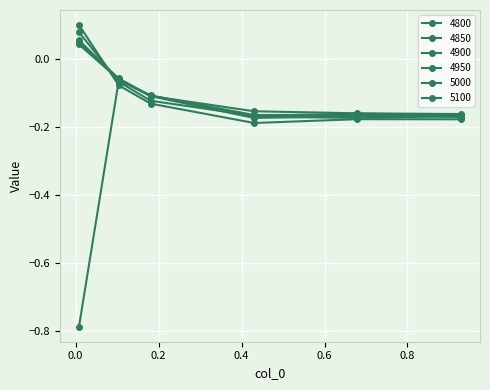

At which category does 4950 reach its first local peak?

0.6794520547945205